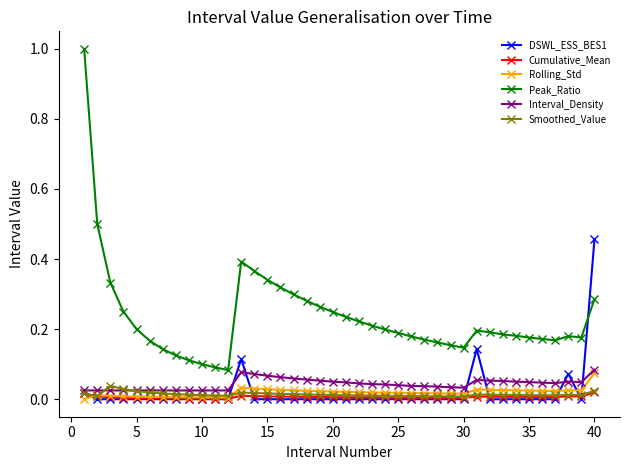

Which series has the largest total across all categories?

Peak_Ratio